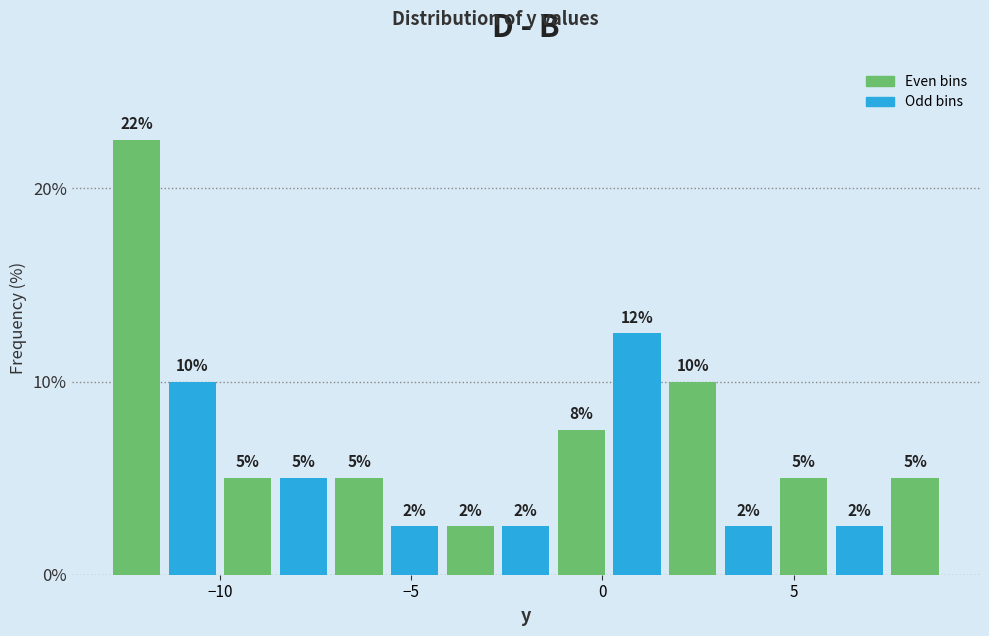

Around what value on the x-axis is the tallest bar? Give the approximate position of its centre, as read against the axis.

-12.0